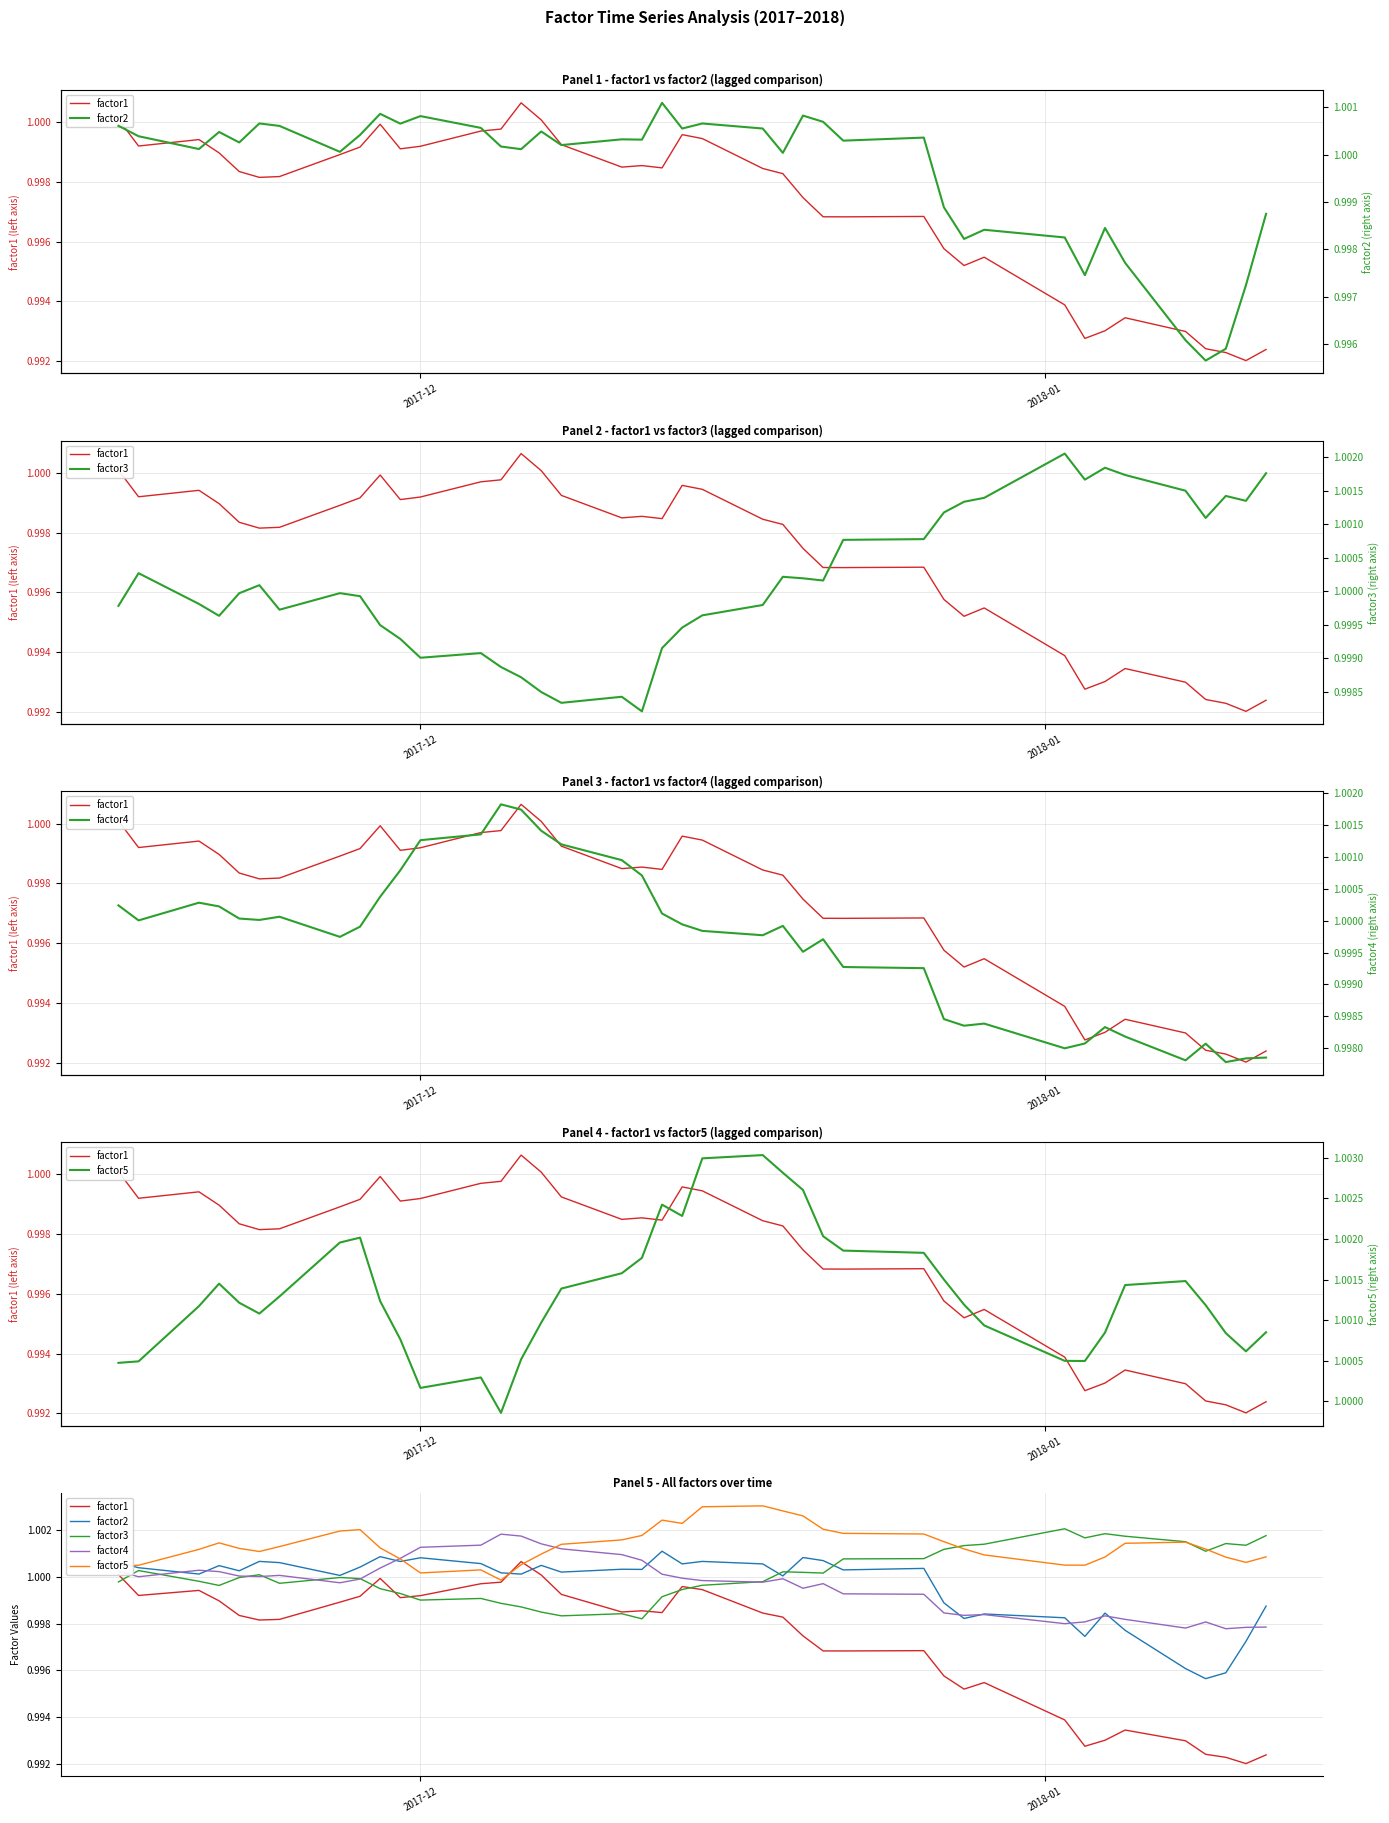

True or false: factor5 and factor3 cross at least once.

True